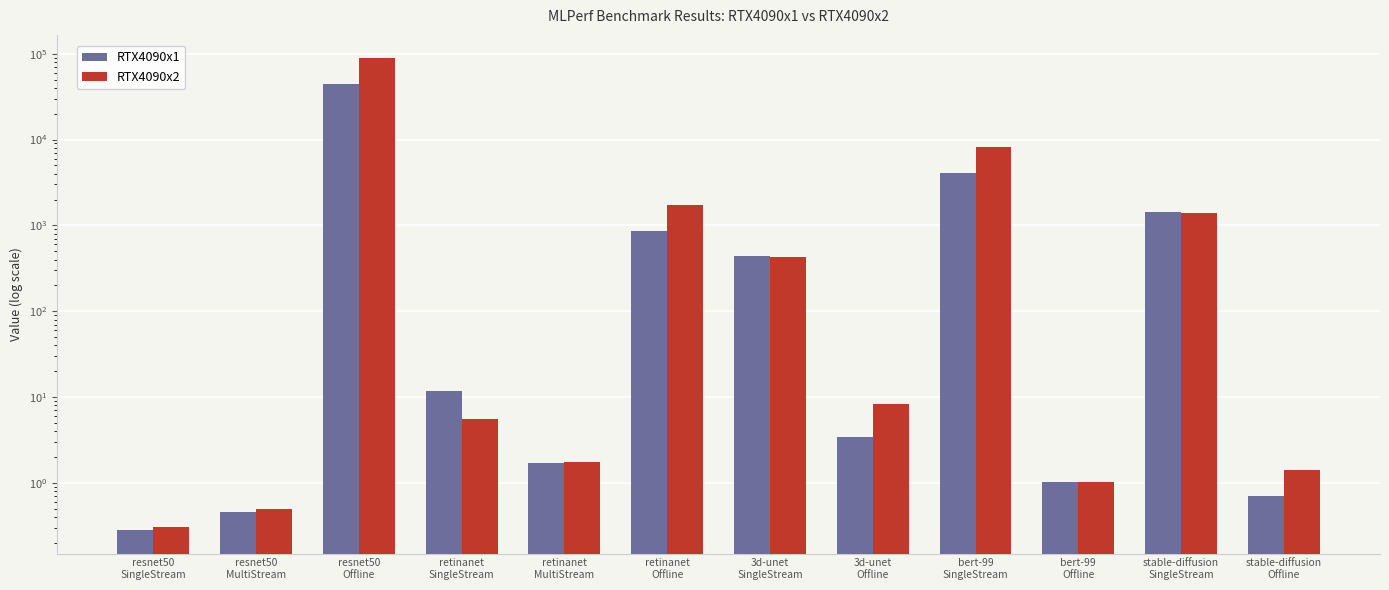

Rank the categories by RTX4090x1 value from highest to lowest.

resnet50
Offline, bert-99
SingleStream, stable-diffusion
SingleStream, retinanet
Offline, 3d-unet
SingleStream, retinanet
SingleStream, 3d-unet
Offline, retinanet
MultiStream, bert-99
Offline, stable-diffusion
Offline, resnet50
MultiStream, resnet50
SingleStream